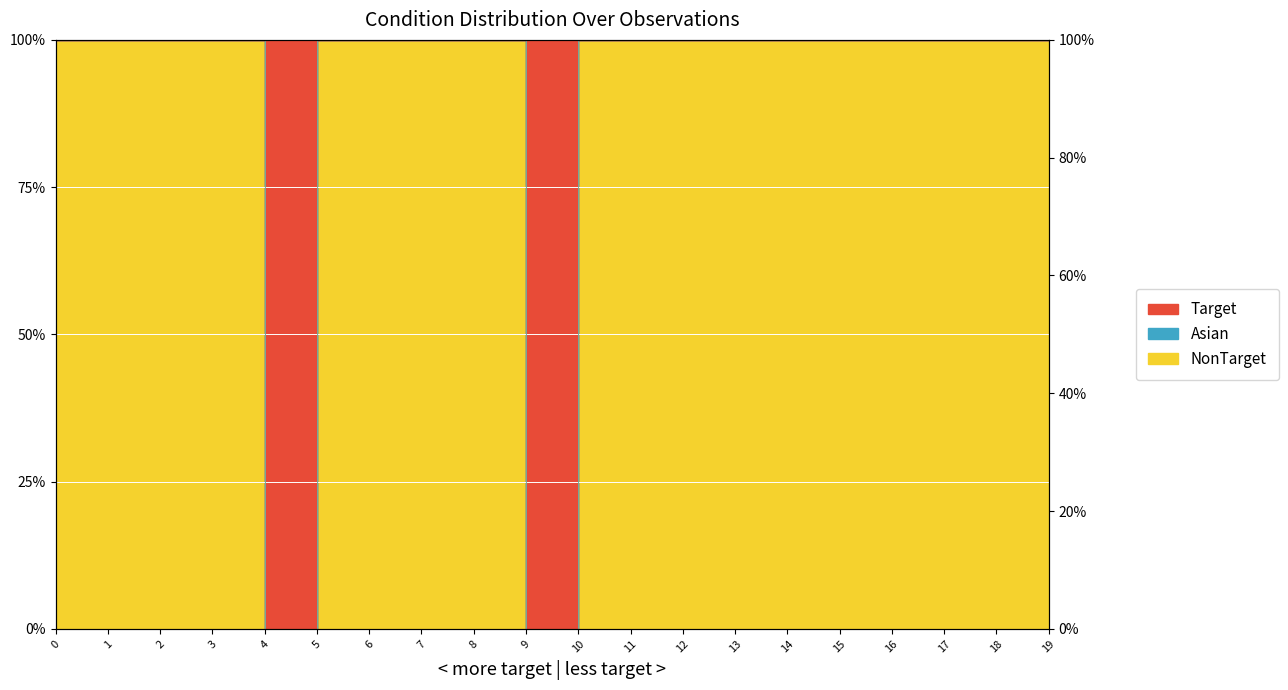

True or false: NonTarget and Target cross at least once.

False